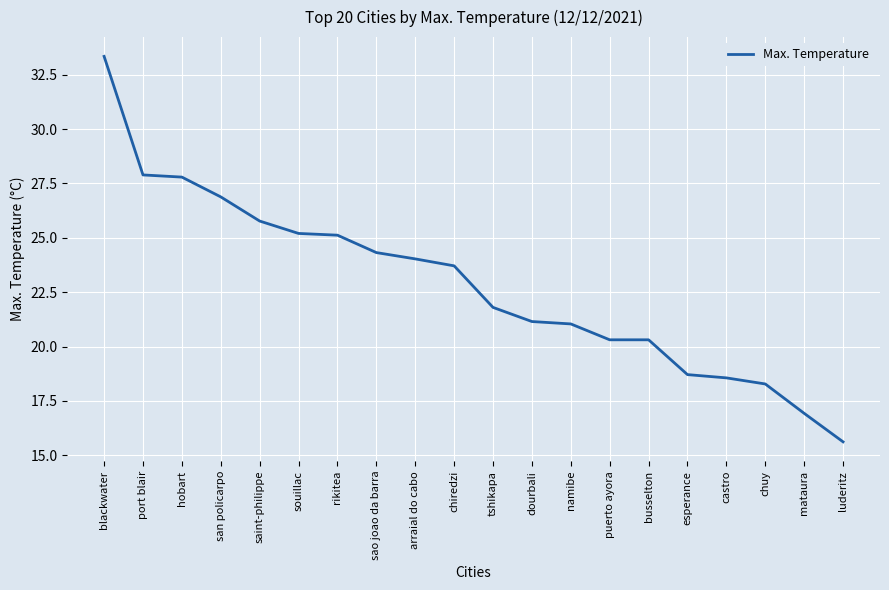

Approximately how many times larger is the value at luderitz compared to saint-philippe?

0.6